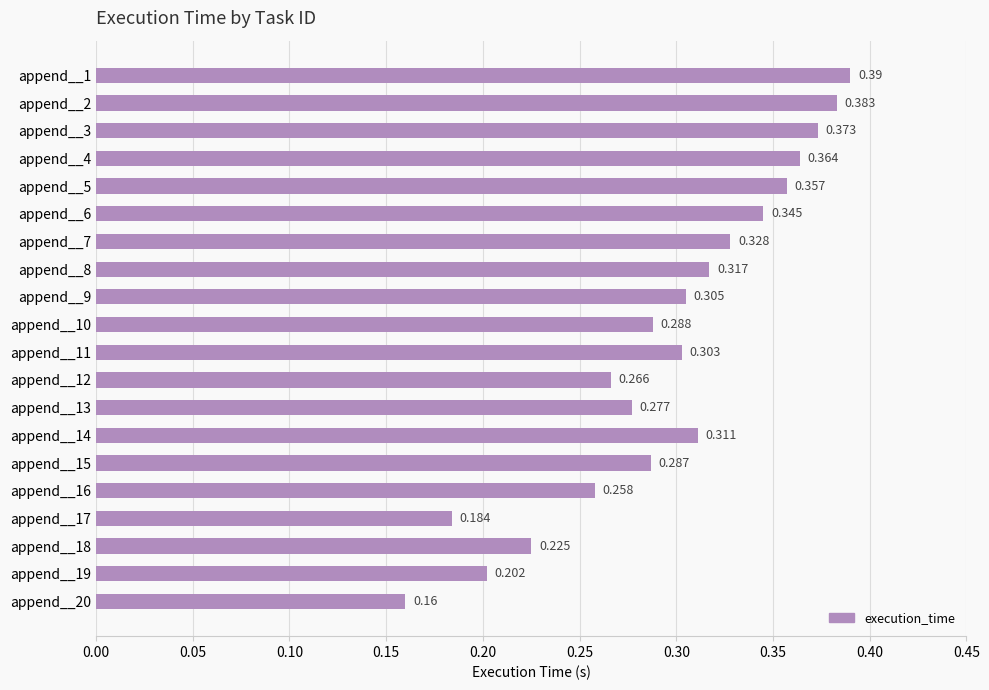

At which label is the value closest to 0?

append__20